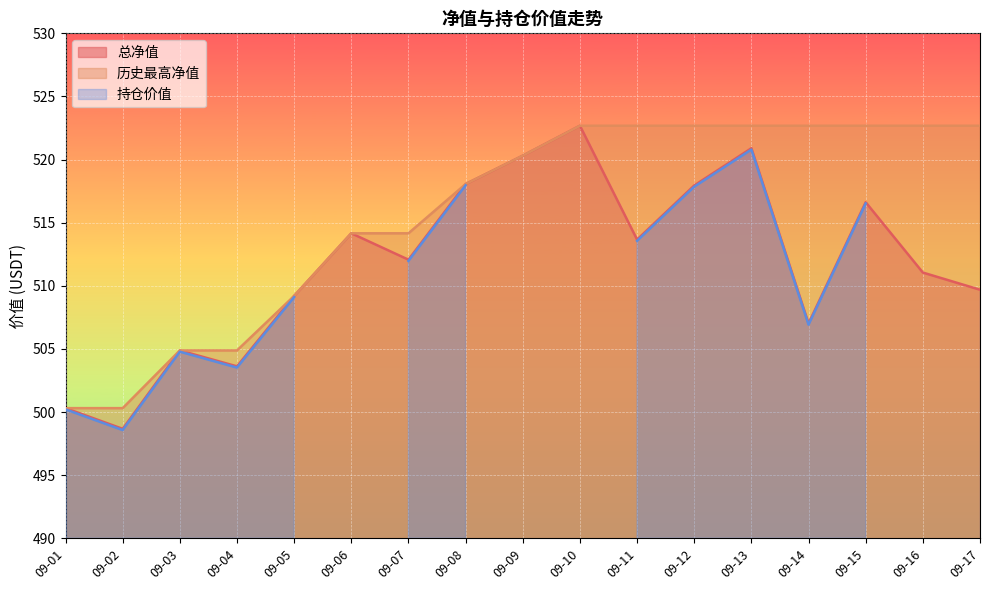

The 总净值 series shows 513.7 at 09-11. True or false?

True